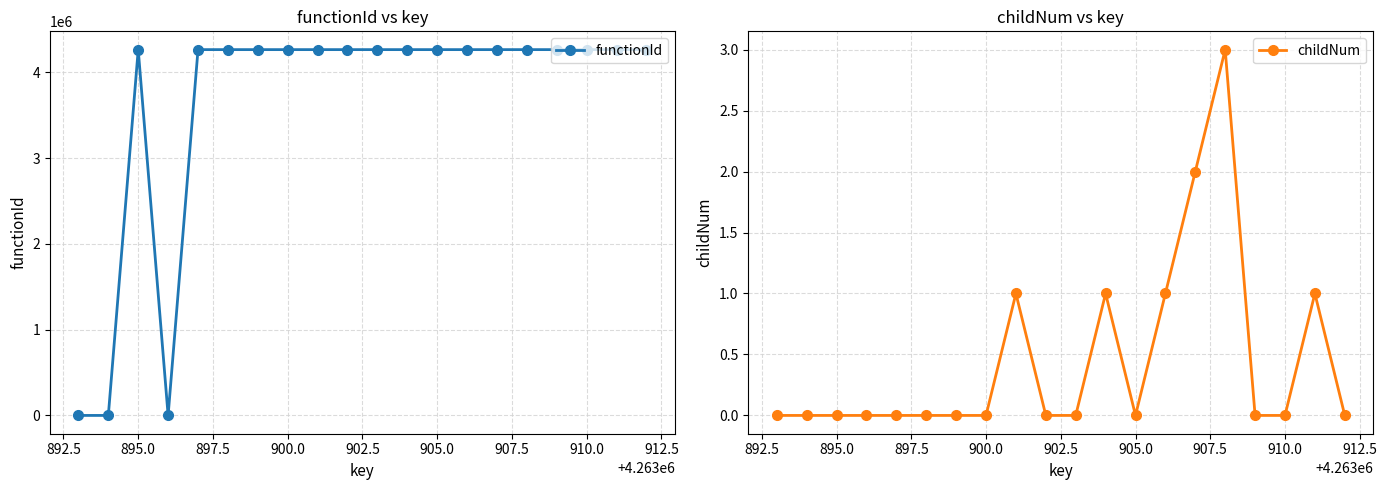

Rank the series by their average value, from lowest to highest.

childNum, functionId